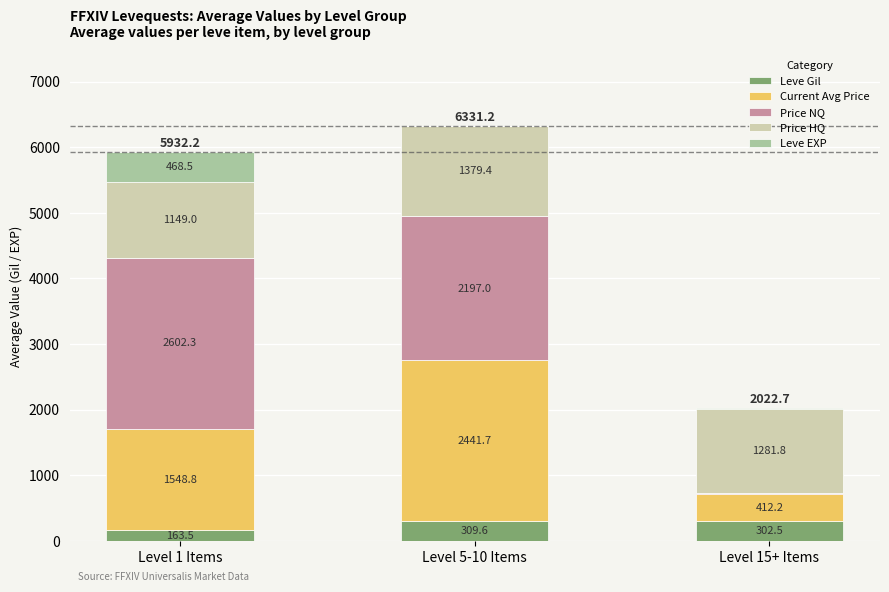

The value of Leve Gil at Level 5-10 Items is 309.6. True or false?

True